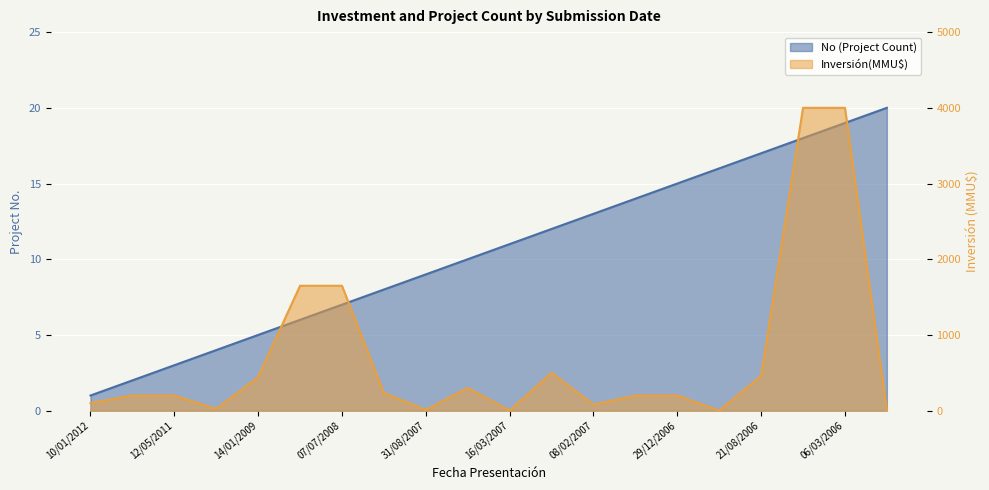

What value does the No series have at 07/07/2008?

7